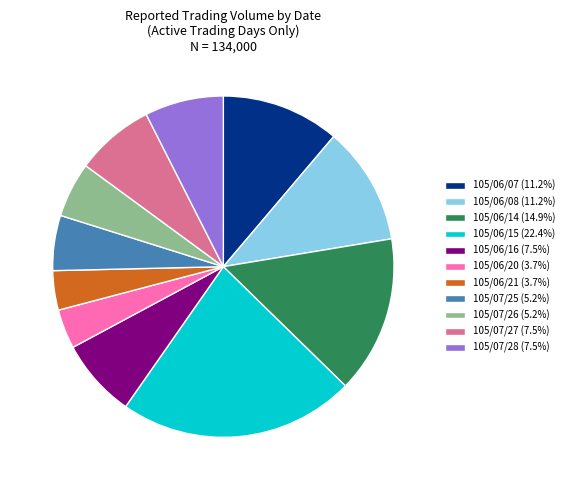

Count the number of slices in the pie.

11